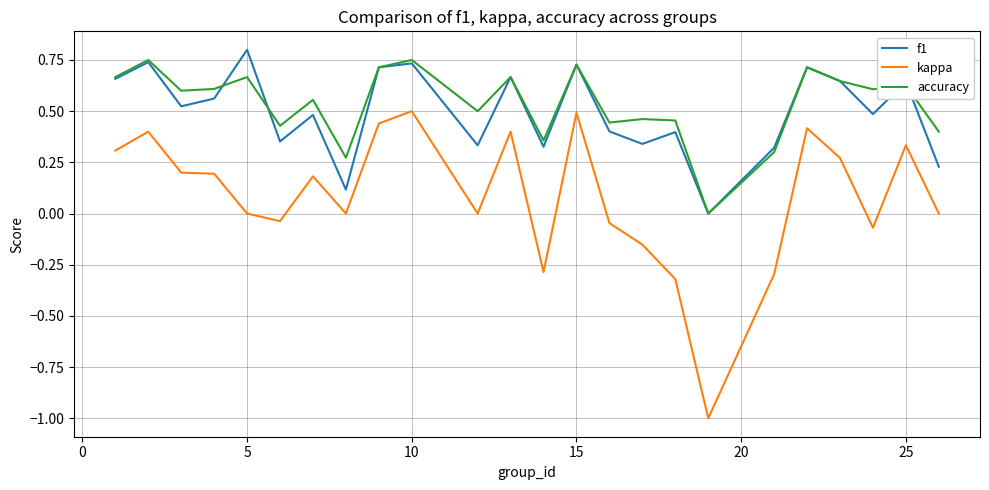

True or false: kappa and accuracy intersect in this chart.

False